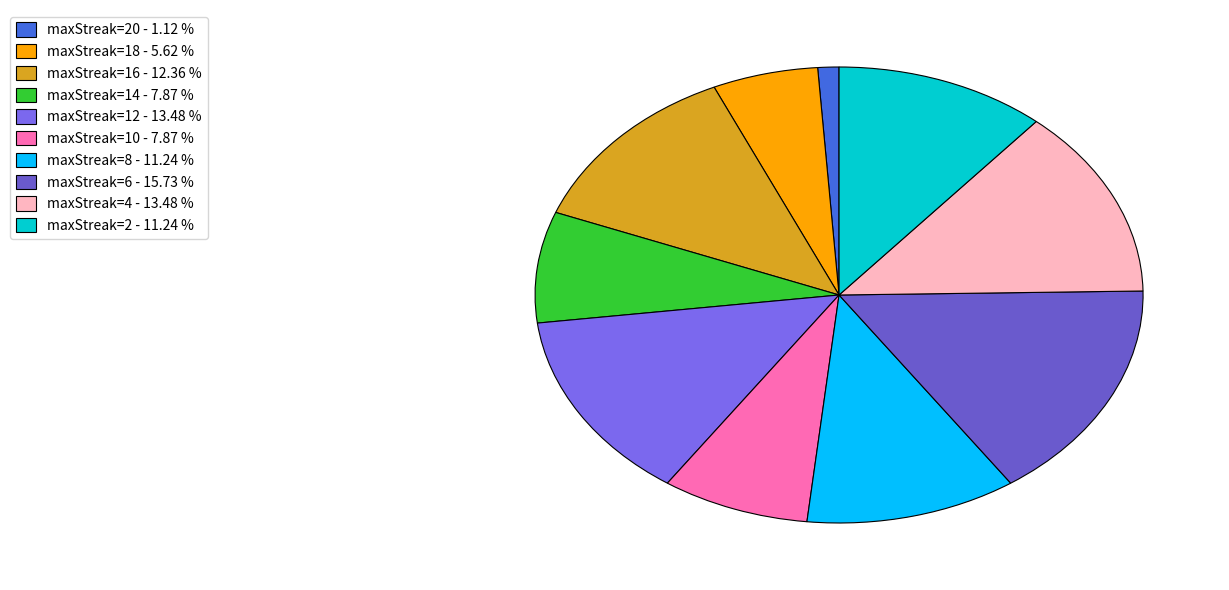

Count the number of slices in the pie.

10